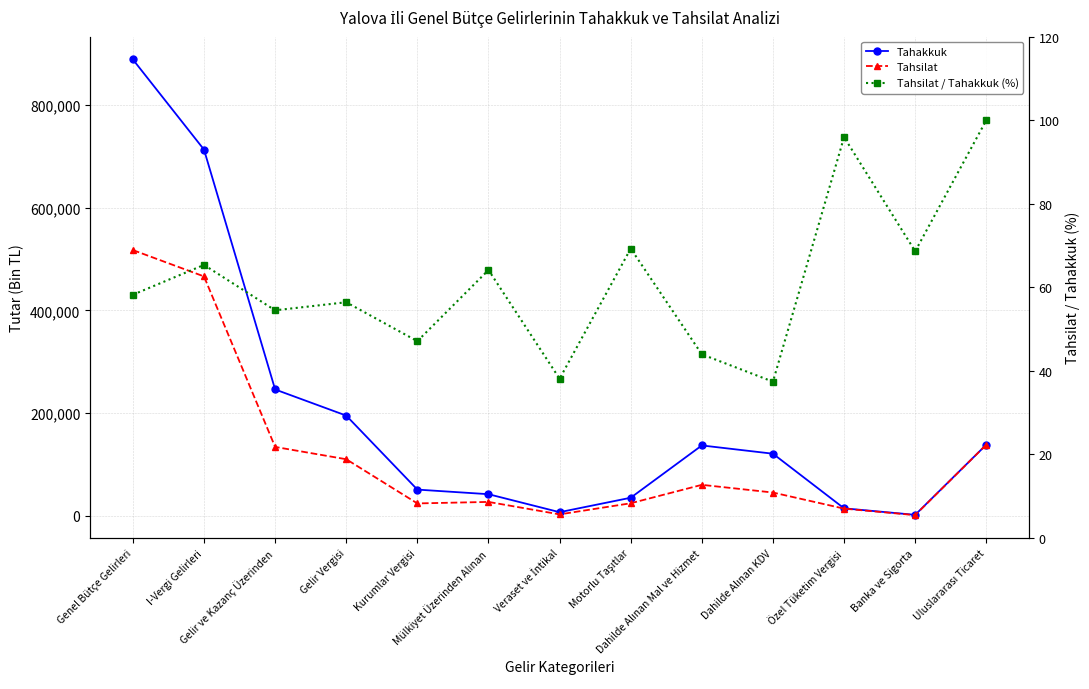

Is this an area chart (filled region under the line)?

No